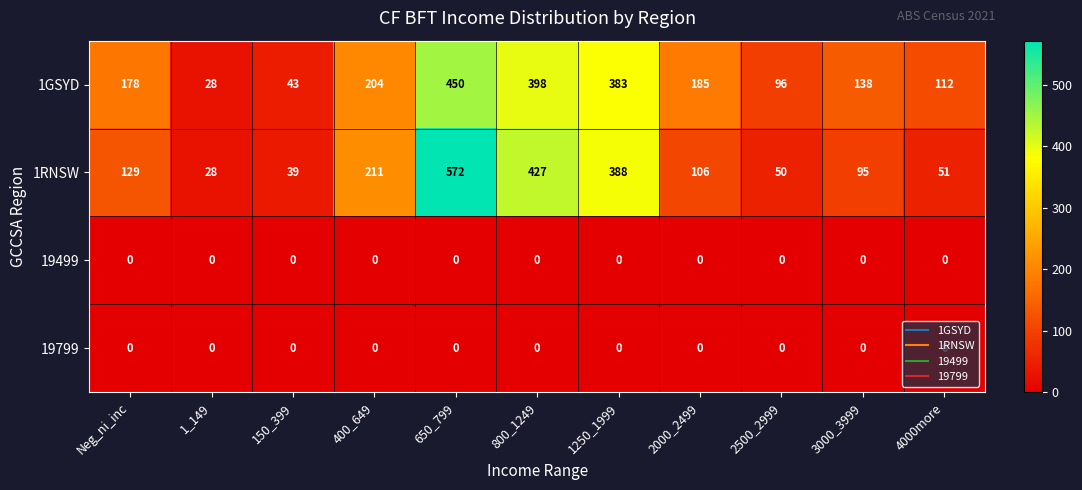

Which series has the largest range (max minus min)?

1RNSW